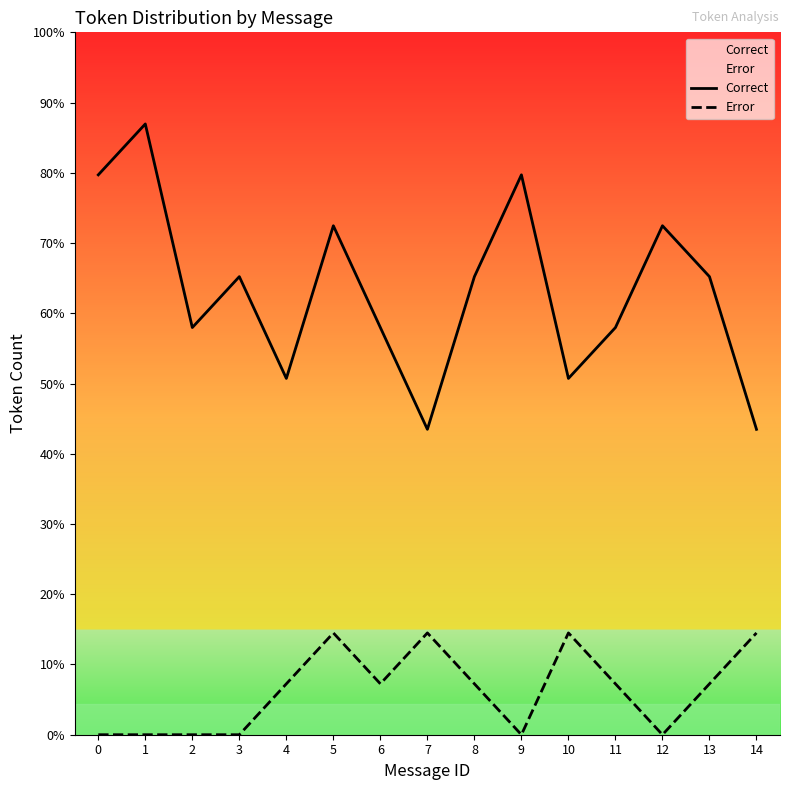

What is the value of the Correct point at the 12th from the left?

8